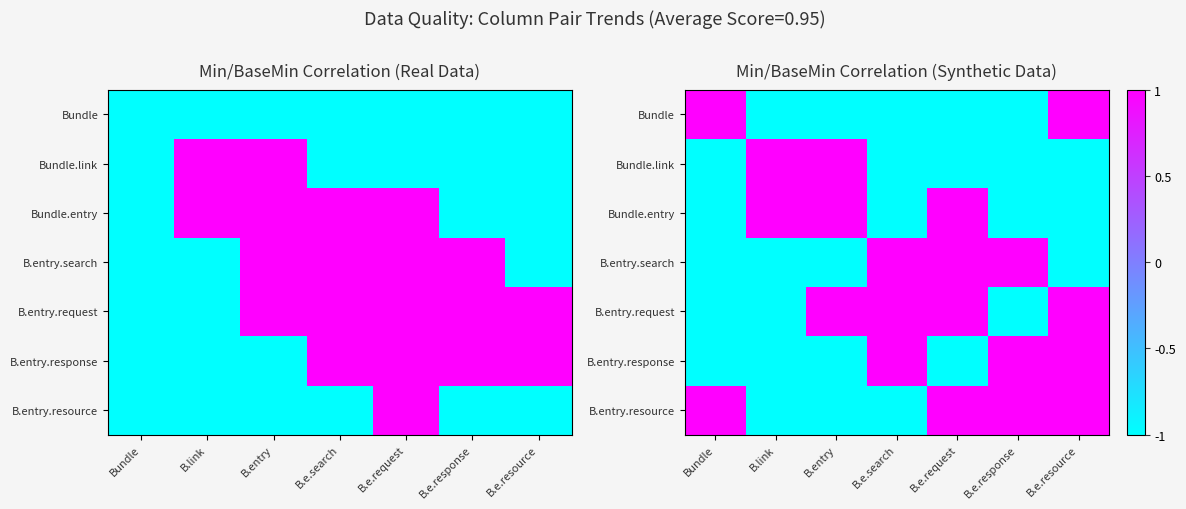

True or false: B.entry.response has a value of -1 at B.link.

True